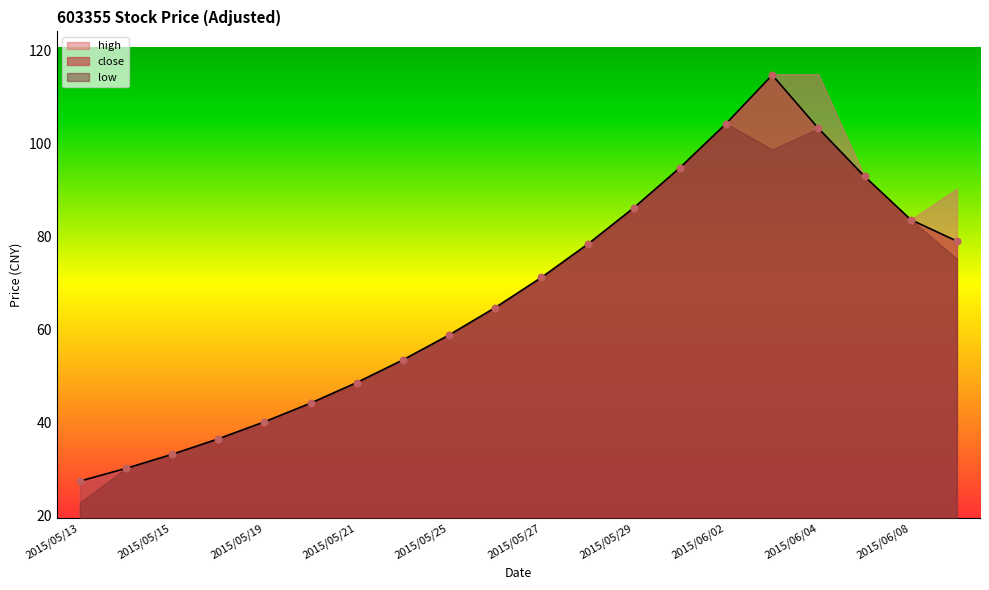

Which series reaches the maximum Y coordinate?

close